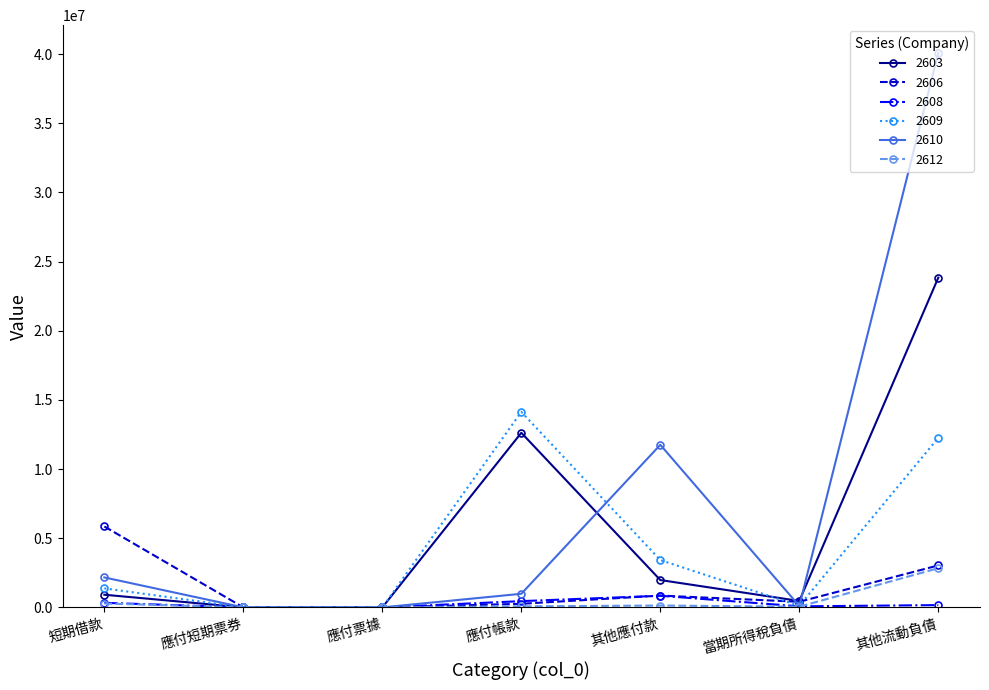

What is the label of the 4th point from the right?

應付帳款